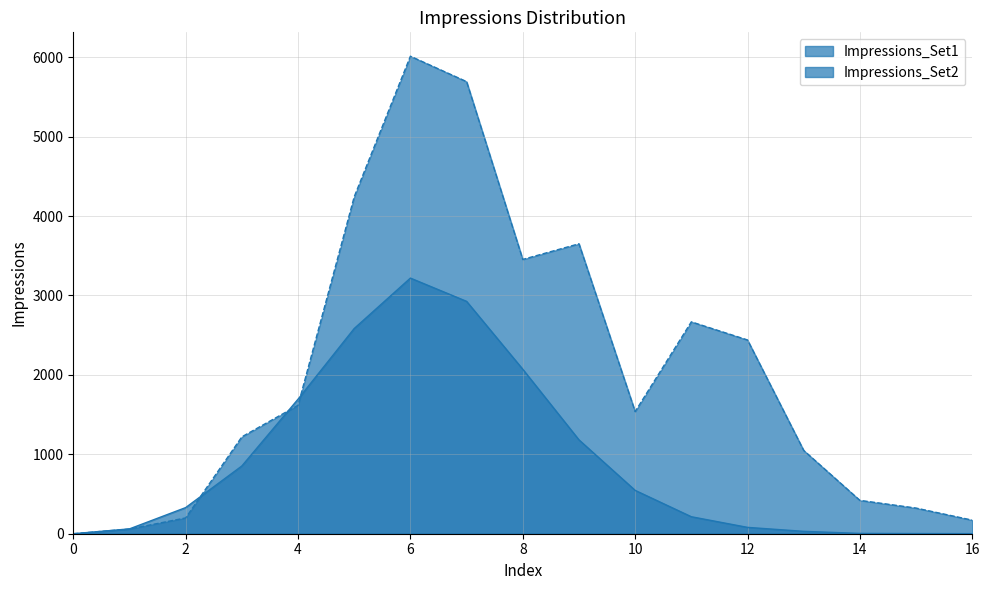

Which series ends up on top after the final intersection of Impressions_Set2 and Impressions_Set1?

Impressions_Set2